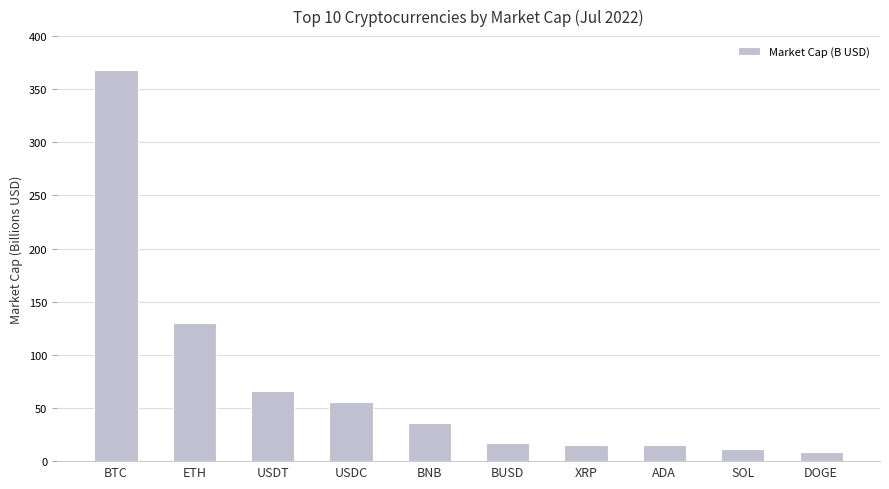

What is the label of the 6th bar from the right?

BNB